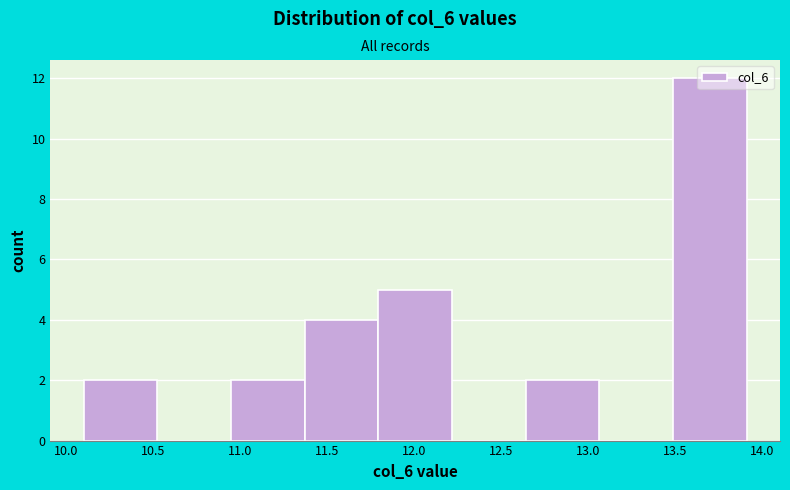

Which range on the x-axis has the tallest bar?

13.50 to 13.90